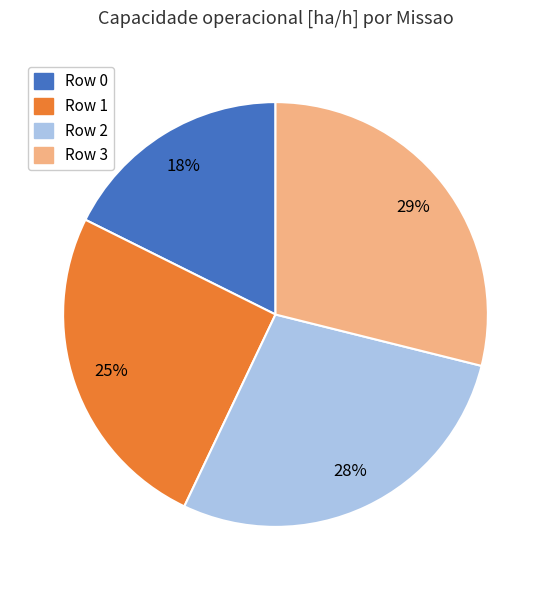

True or false: Row 2 accounts for 15% of the total.

False